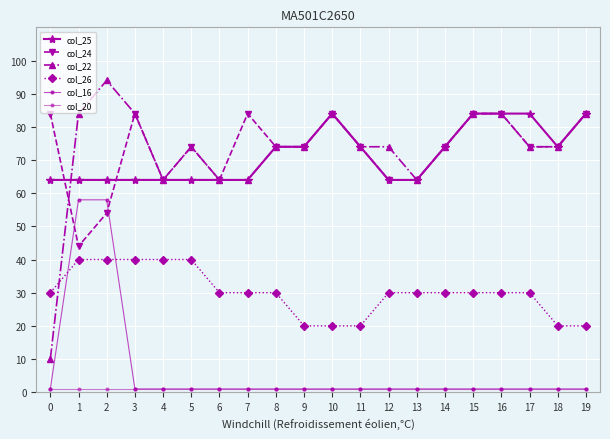

The value of col_22 at 16 is 84. True or false?

True